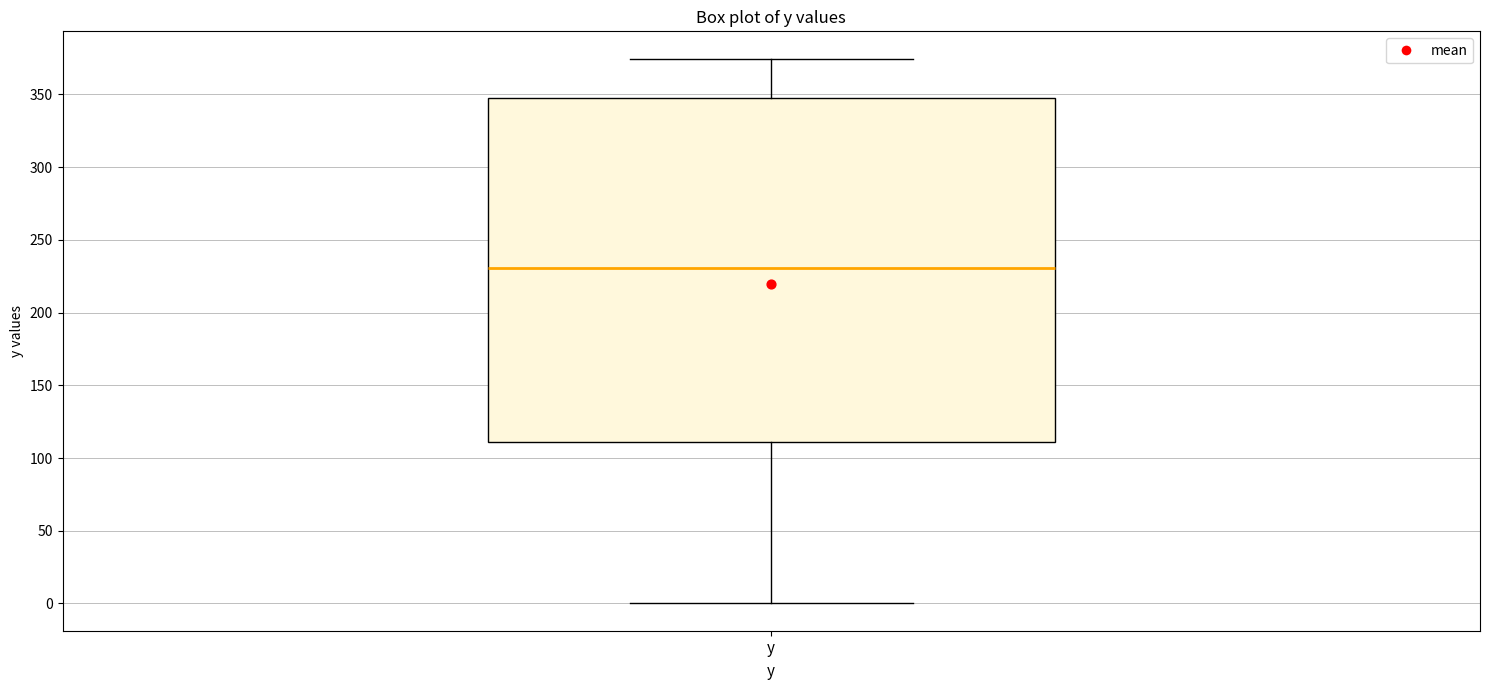

Where does the median line of the box for y sit on the y-axis? The values are not printed on the chart, so give them approximately, as read against the axis.

230